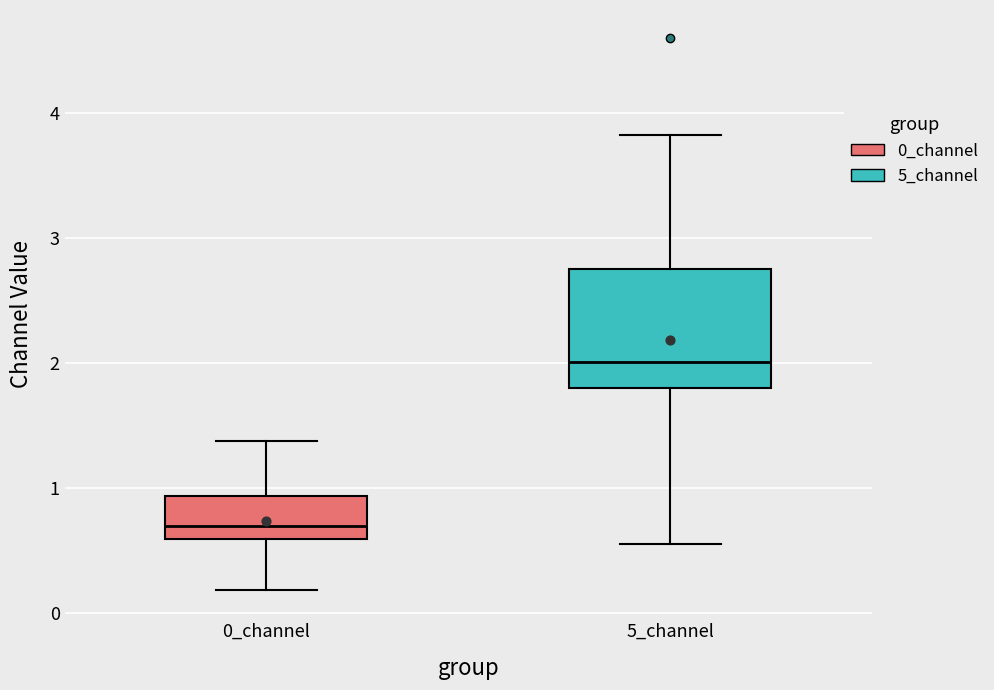

Reading left to right, transcribe this box plot: for each box, give where its median line is, the range the box spans, and where its two whiskers end, as read against the y-axis. The values are not printed on the chart, so give them approximately, as read against the axis.

0_channel: median 0.7, box 0.6 to 0.9, whiskers 0.2 to 1.4
5_channel: median 2.0, box 1.8 to 2.8, whiskers 0.6 to 3.8